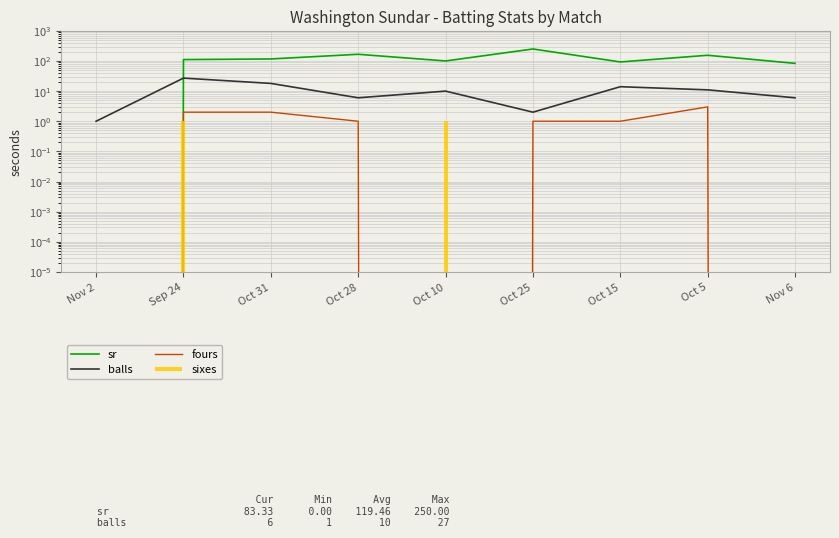

Which series has the widest spread of values?

sr